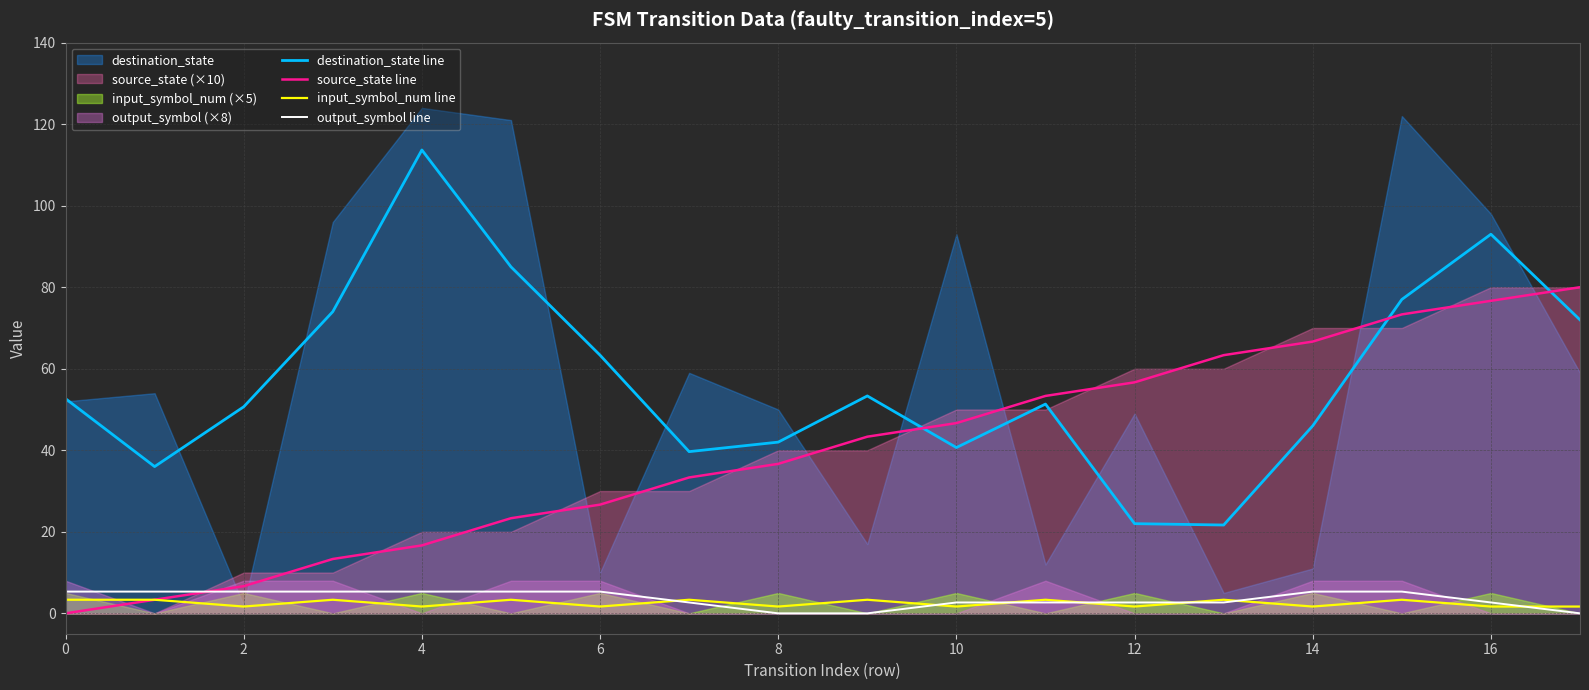

True or false: destination_state line has a value of 113.7 at 4.

True